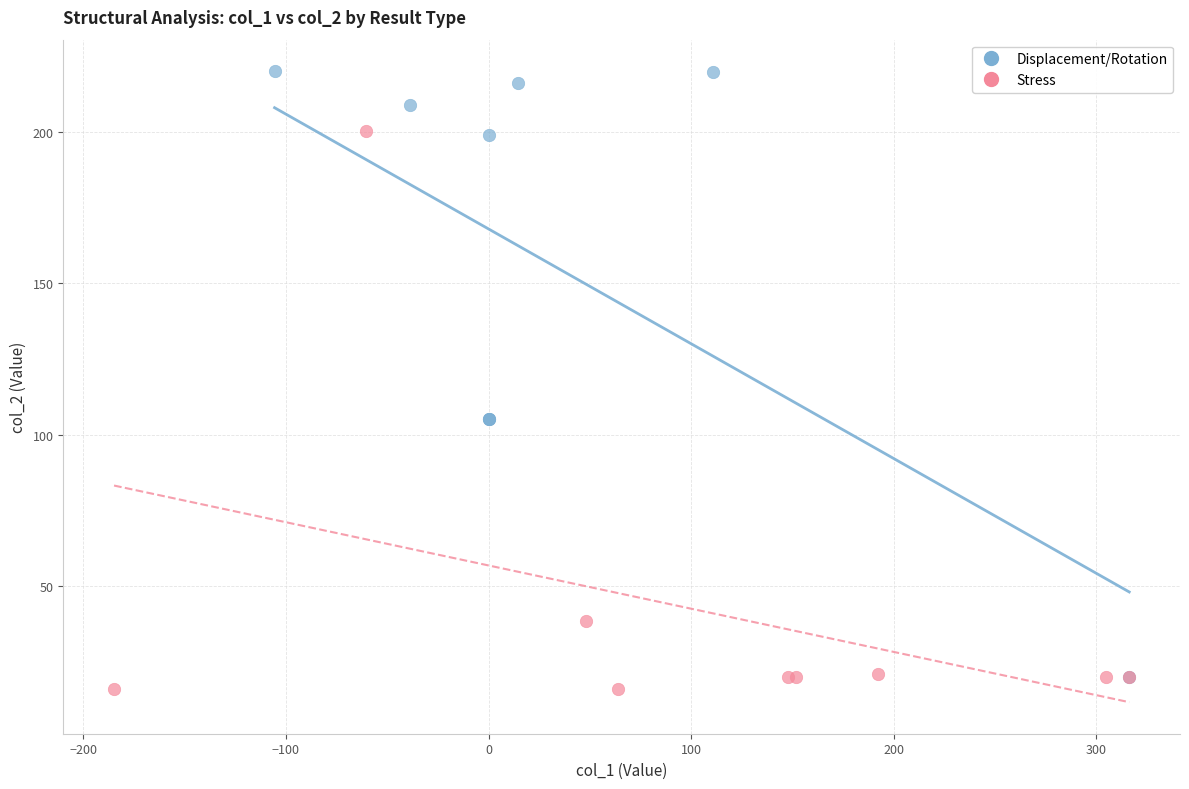

What are all the series names shown in the legend?

Displacement/Rotation, Stress